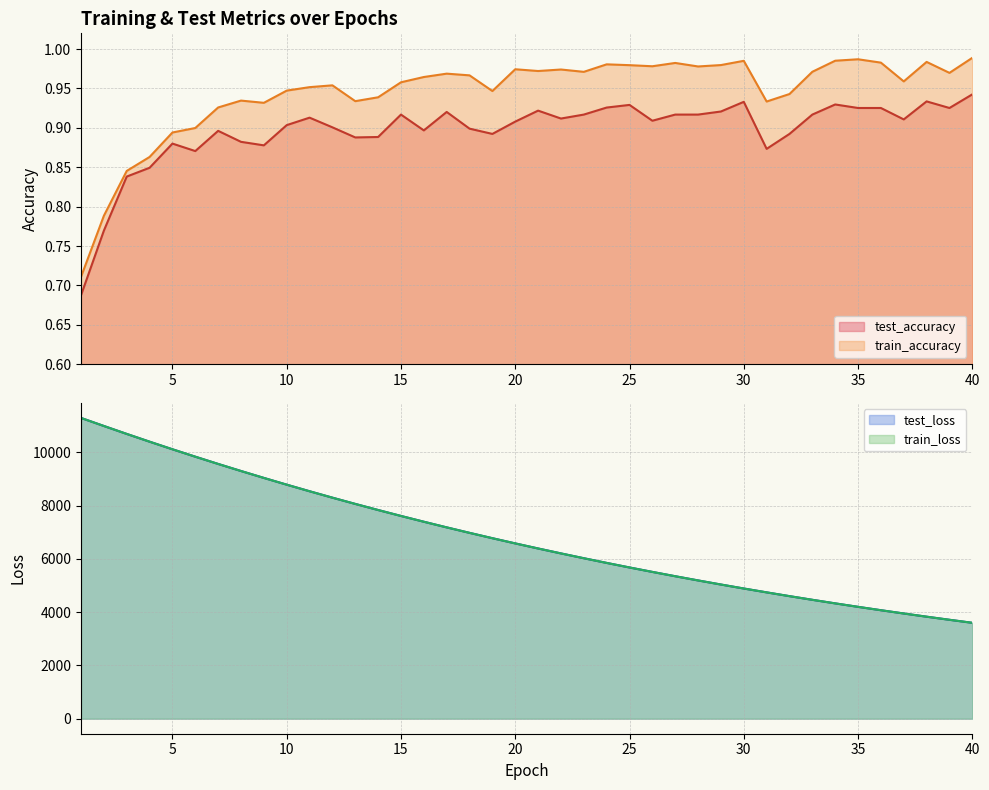

Which category has the highest value in the train_loss series?

1